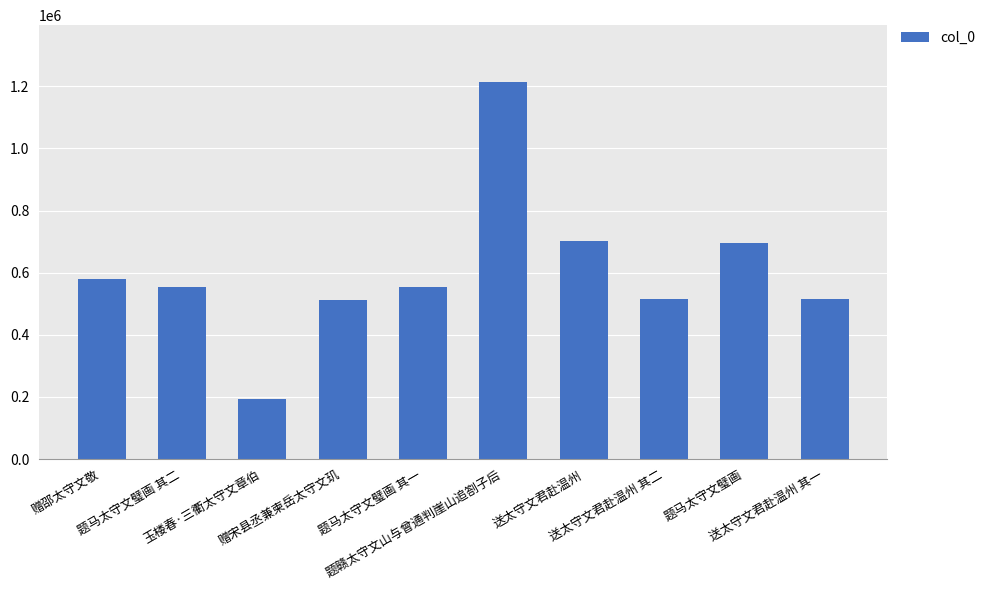

What is the maximum value shown in the chart?

1214878